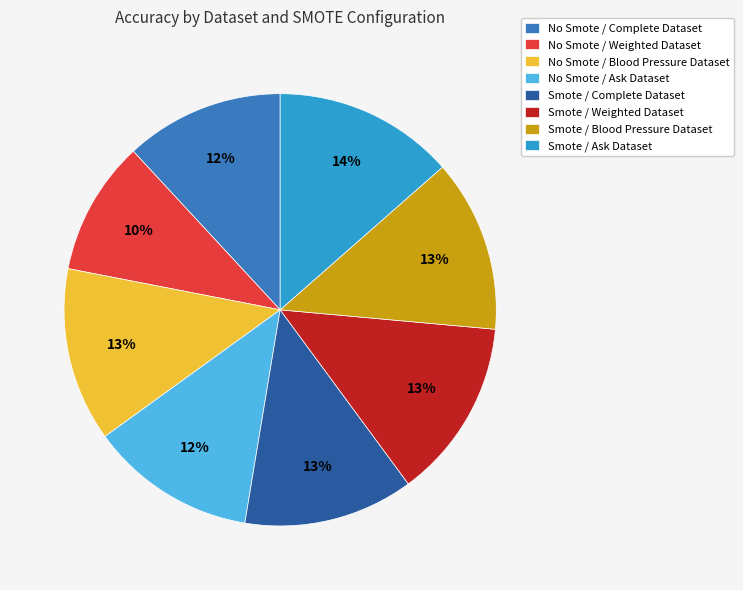

What percentage is the Smote / Weighted Dataset slice, to the nearest percent?

13%